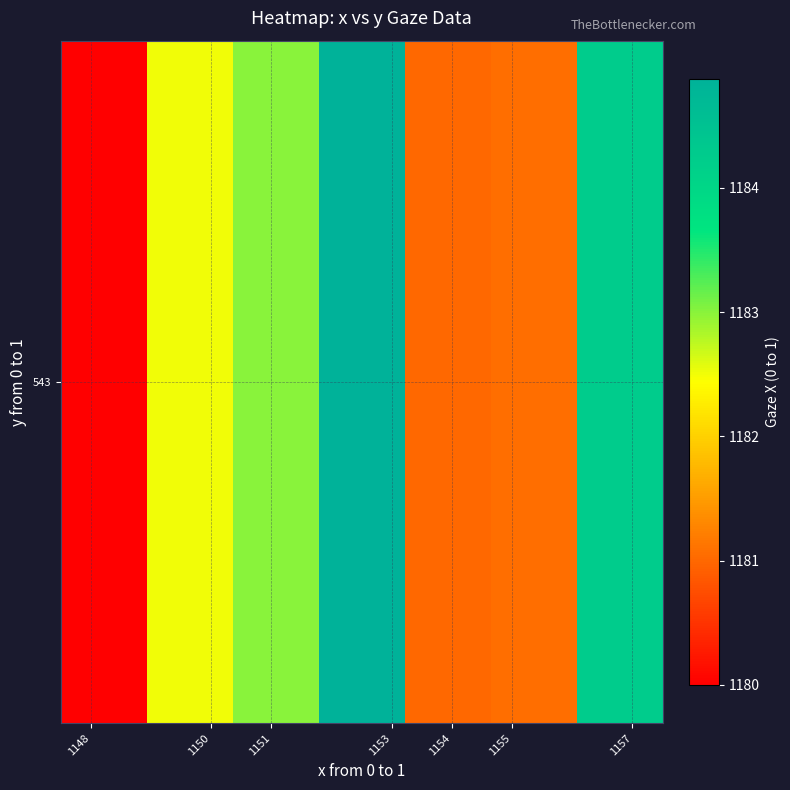

What is the greatest value displayed?

1184.9